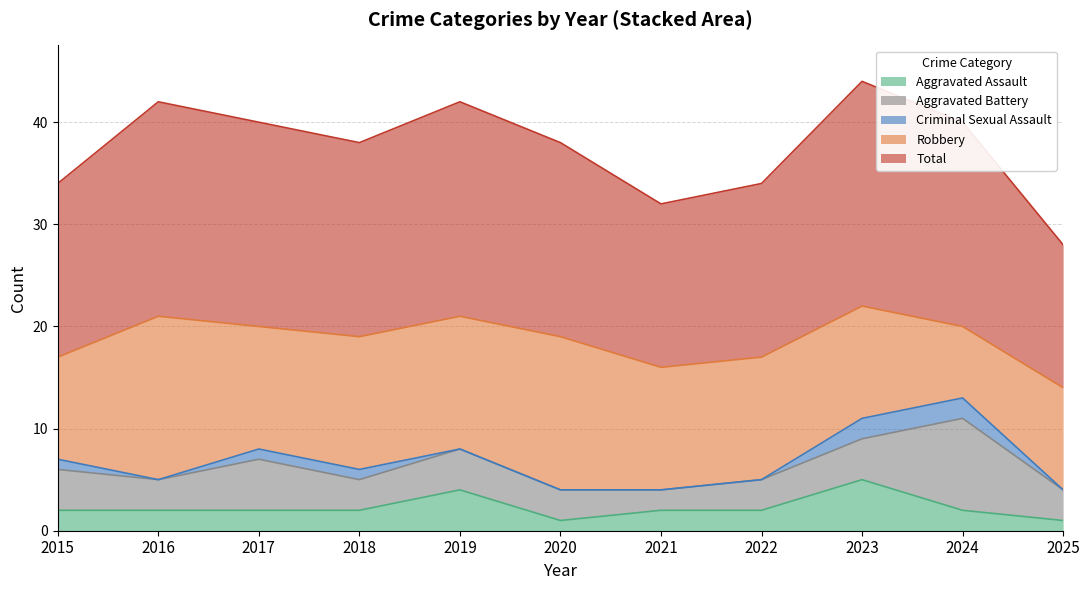

Reading left to right, transcribe all the data shown in this chart.

Aggravated Assault: 2	2	2	2	4	1	2	2	5	2	1
Aggravated Battery: 4	3	5	3	4	3	2	3	4	9	3
Criminal Sexual Assault: 1	0	1	1	0	0	0	0	2	2	0
Robbery: 10	16	12	13	13	15	12	12	11	7	10
Total: 17	21	20	19	21	19	16	17	22	20	14